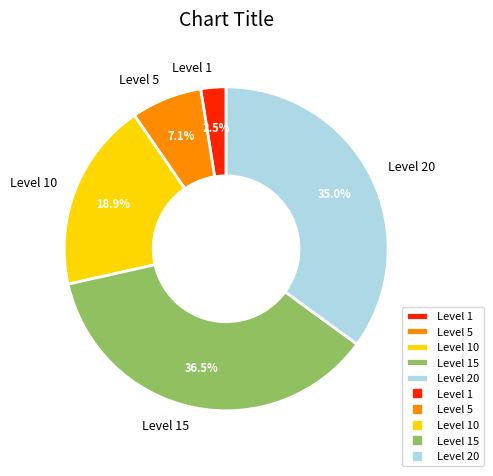

Which slice is the smallest?

Level 1